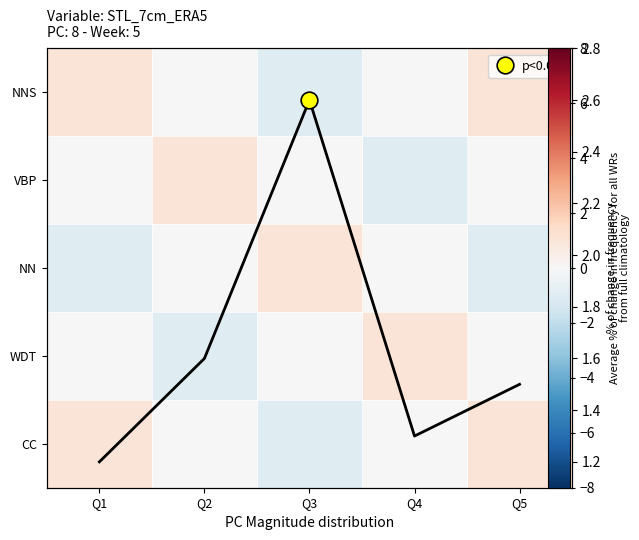

What is the minimum value for NN?

-1